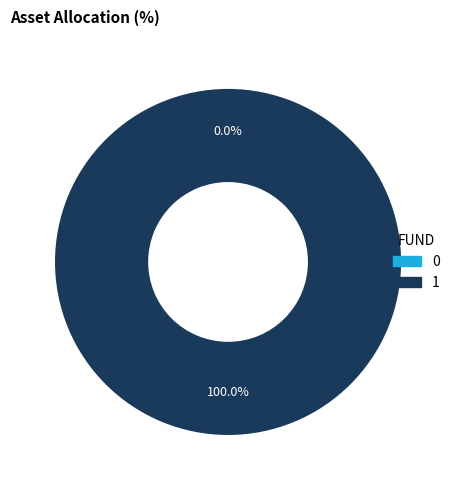

Between 1 and 0, which is larger?

1